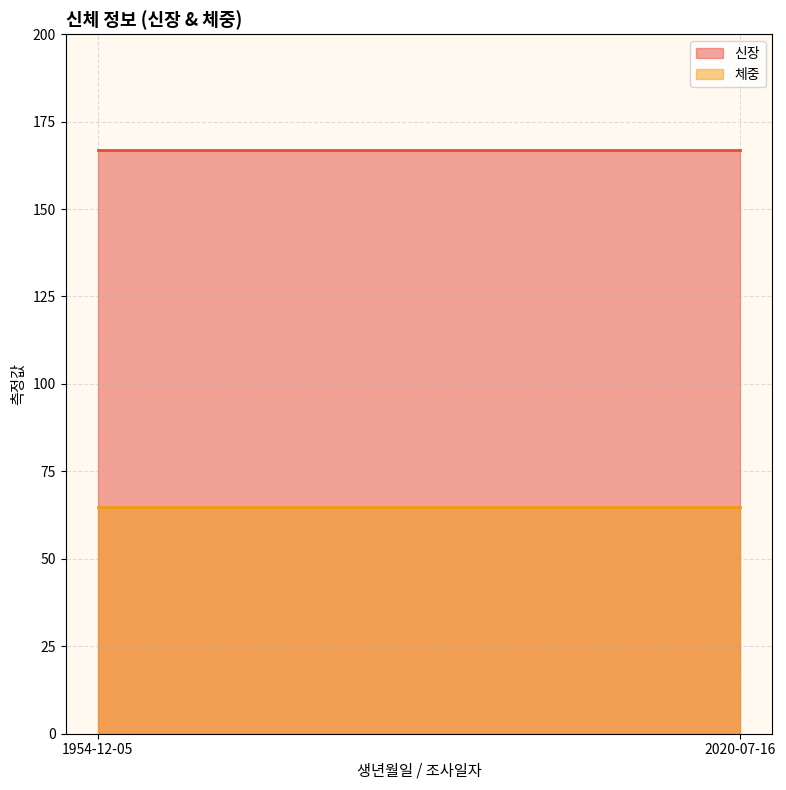

What are all the series names shown in the legend?

신장, 체중